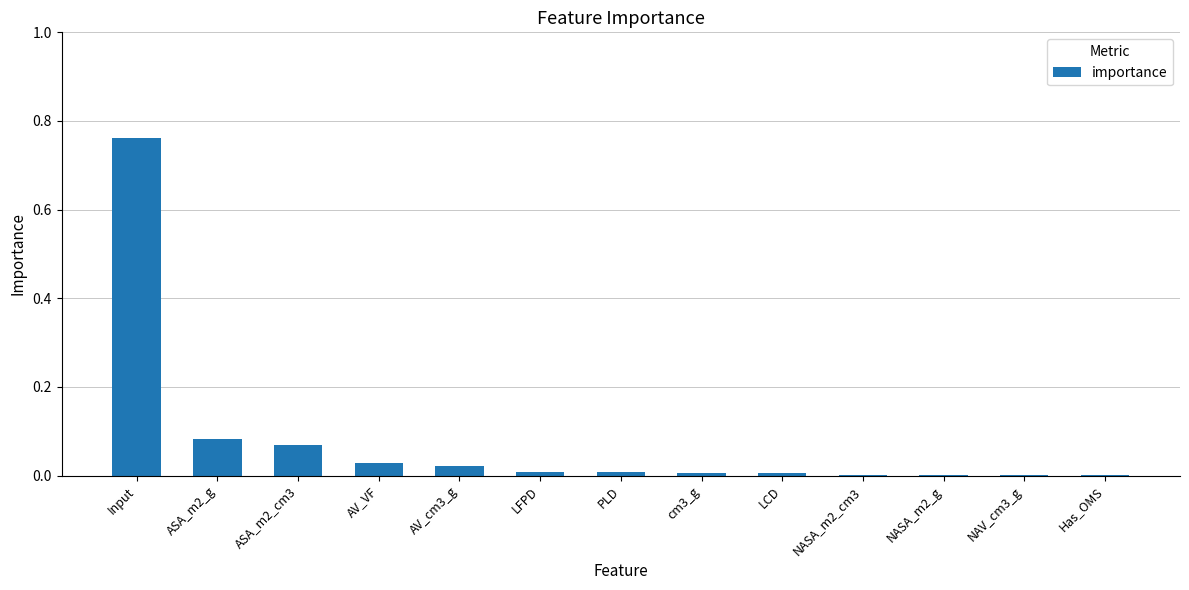

Which label corresponds to the largest value in the chart?

Input